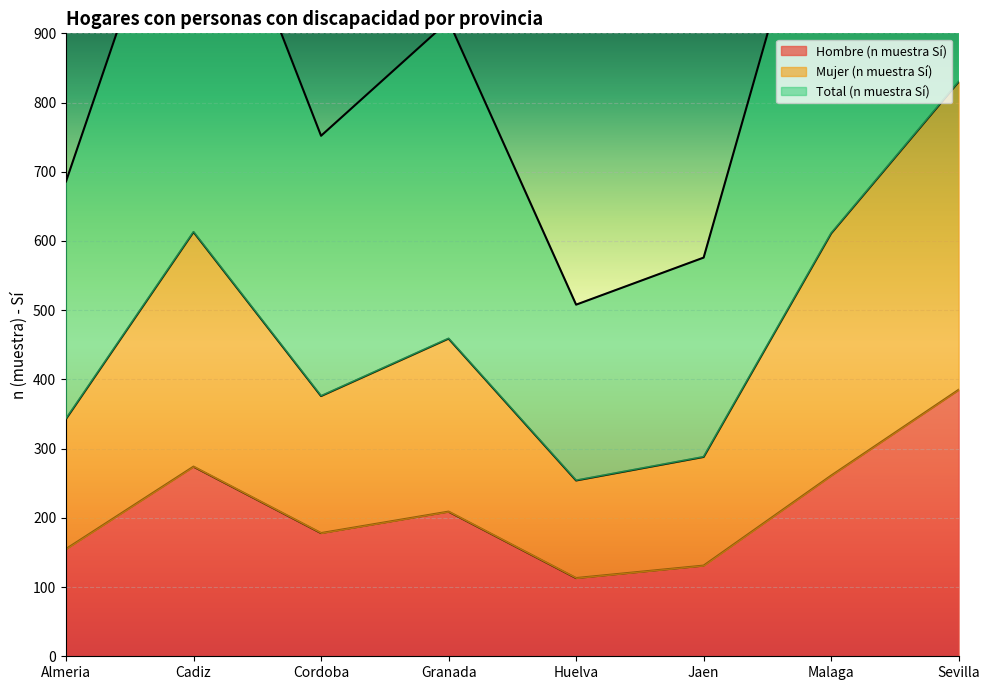

How many lines are shown in the chart?

3